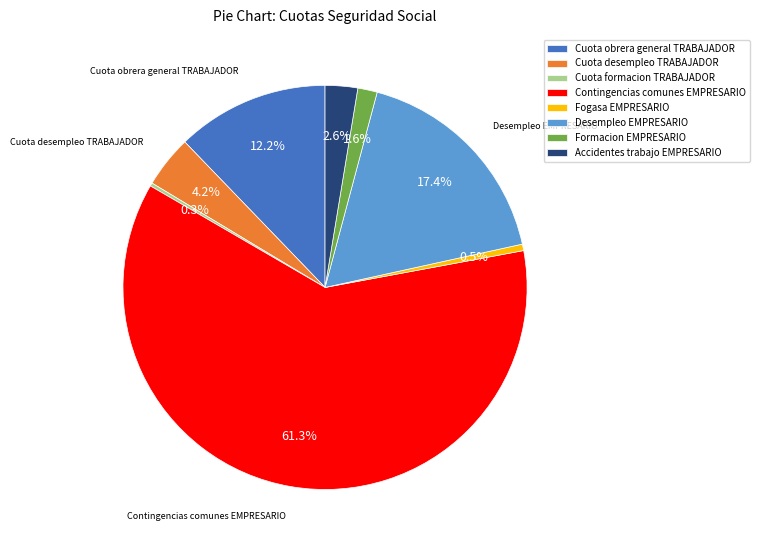

Is Contingencias comunes EMPRESARIO the majority of the pie?

Yes